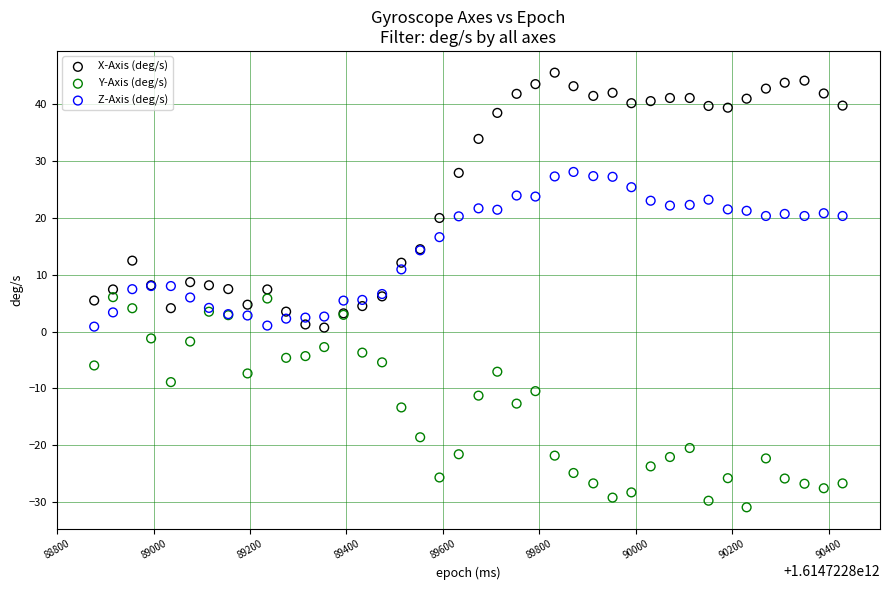

Which series contains the highest Y value?

X-Axis (deg/s)